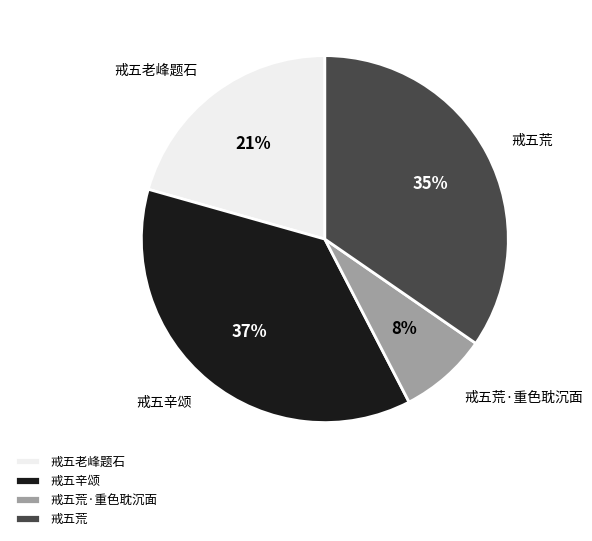

Combined, do 戒五荒 and 戒五老峰题石 account for over 50%?

Yes